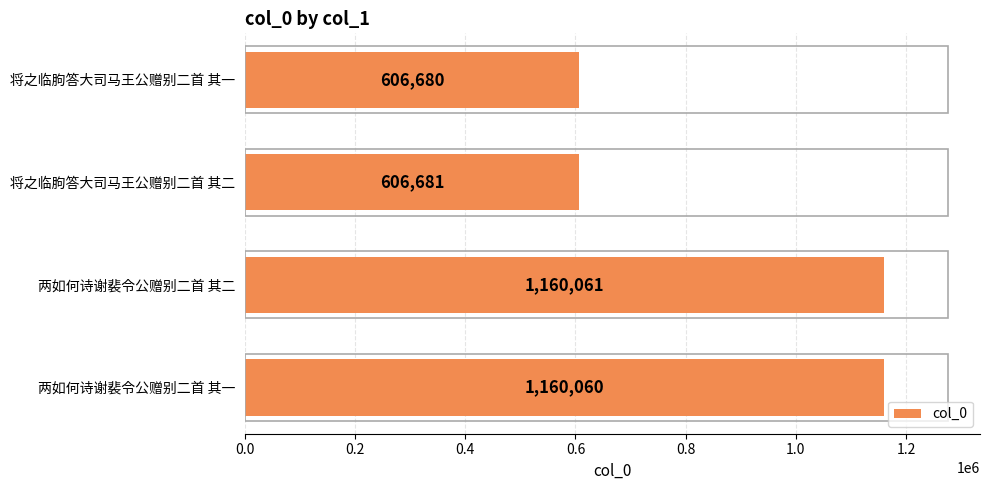

At which label is the value closest to 883370?

将之临朐答大司马王公赠别二首 其二